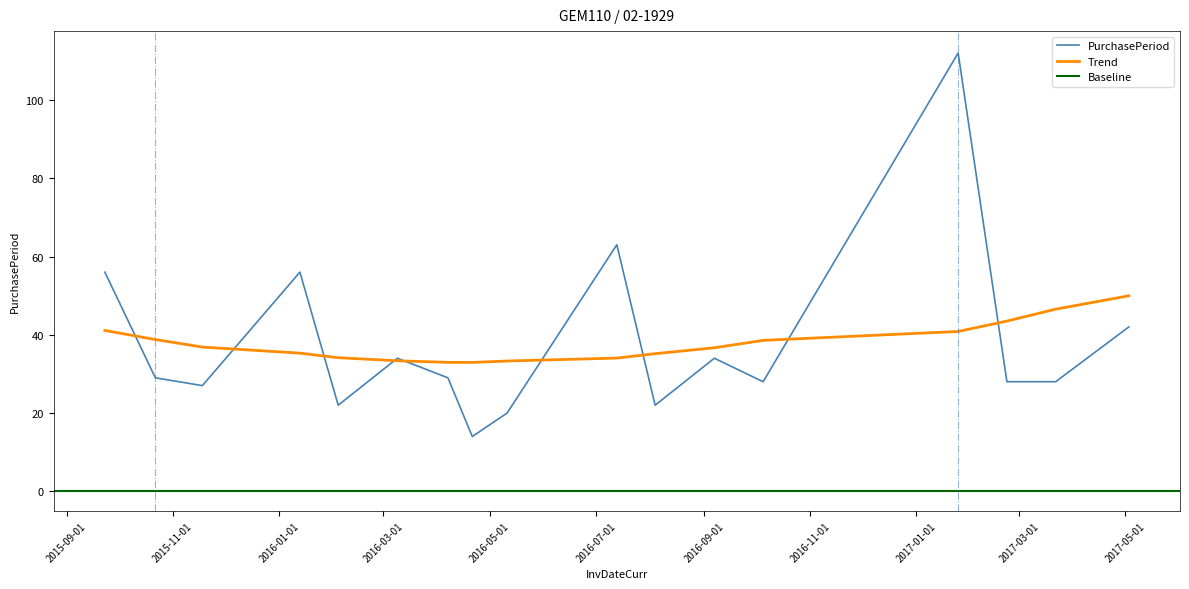

The value at 2016-04-07 is 29. True or false?

True